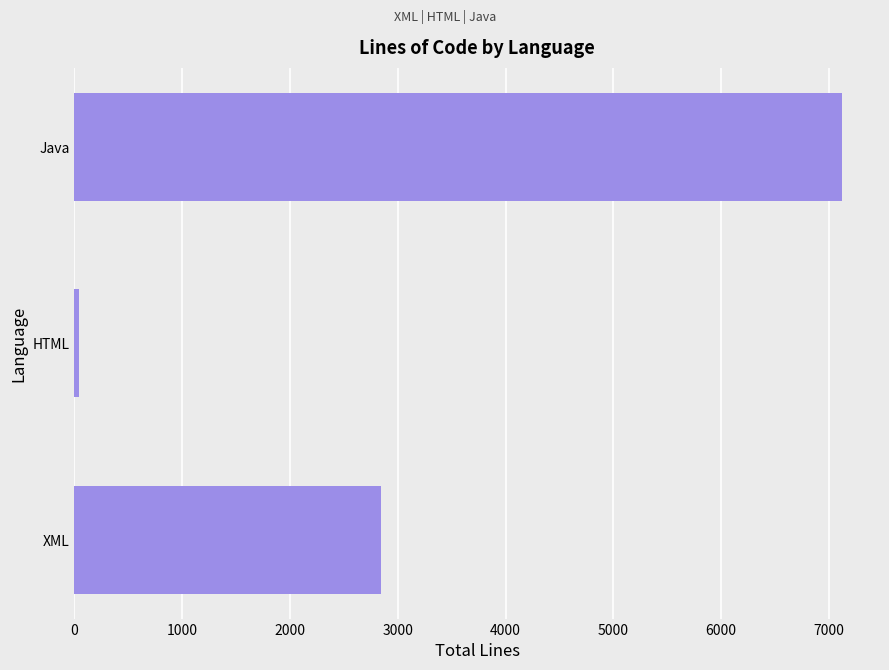

How many values are between 41 and 7118?

3